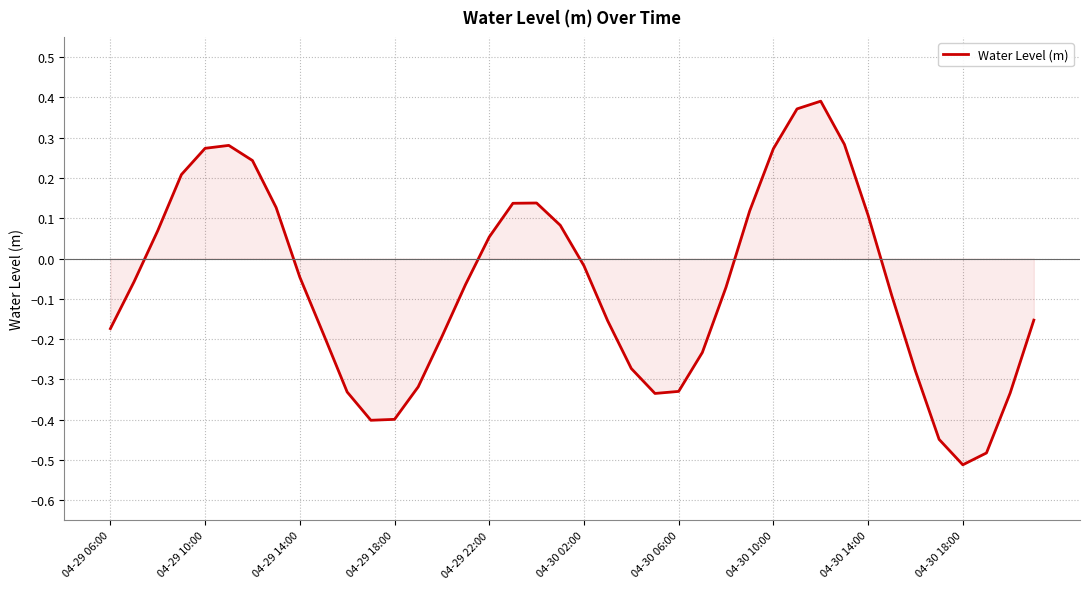

What is the difference between the maximum and minimum values?

0.9